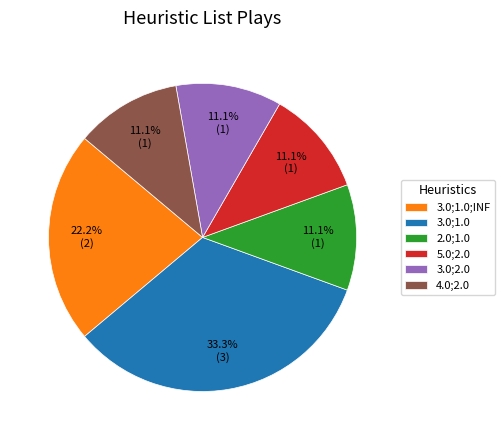

Is there any slice that represents more than half of the pie?

No